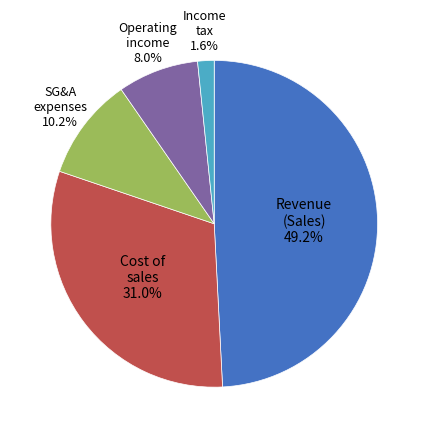

Is there any slice that represents more than half of the pie?

No